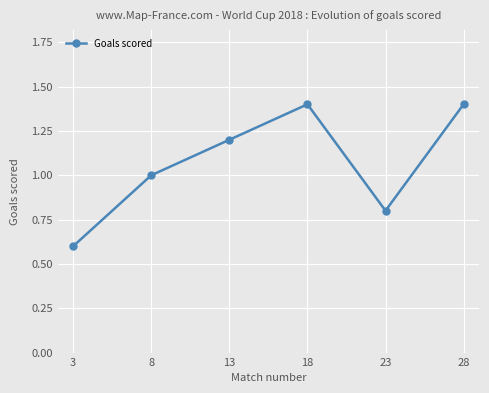

How many points are lower than both their immediate neighbors (excluding endpoints)?

1